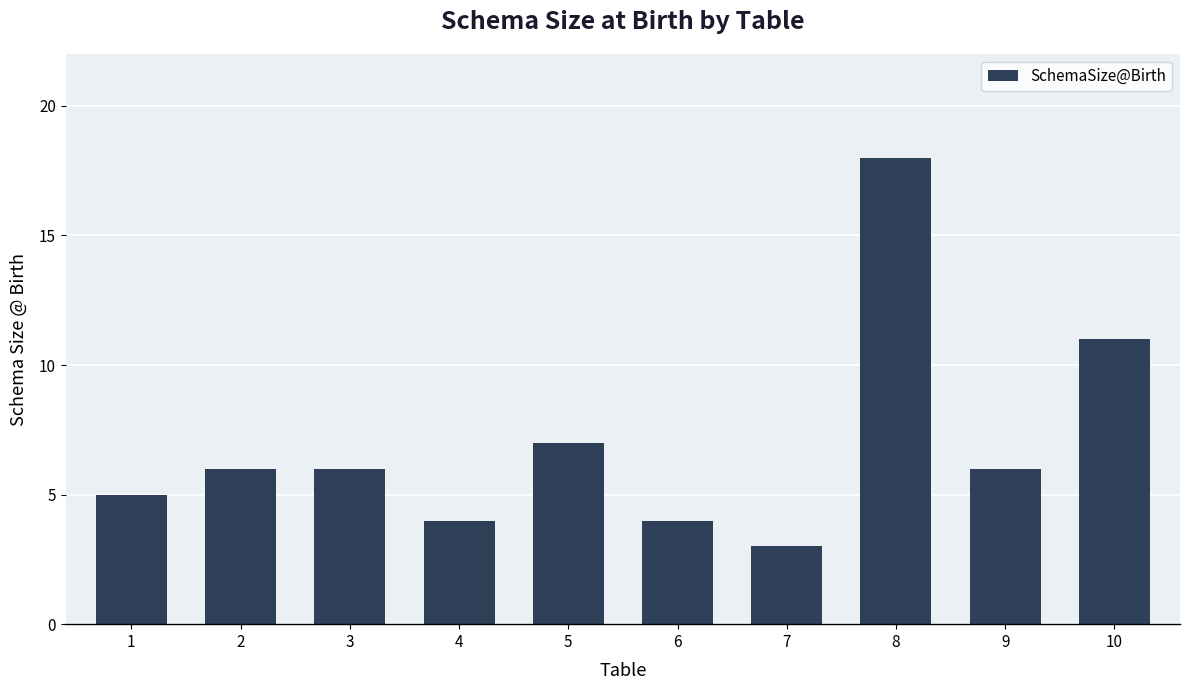

The chart shows a value of 2 at 2. True or false?

False